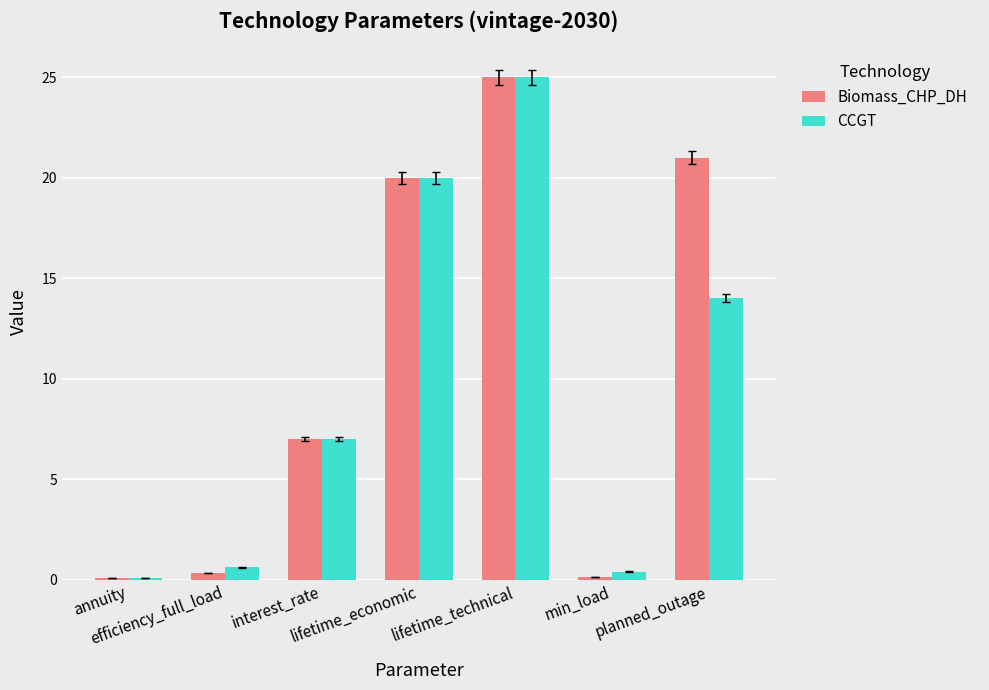

Count the number of data series in this chart.

2